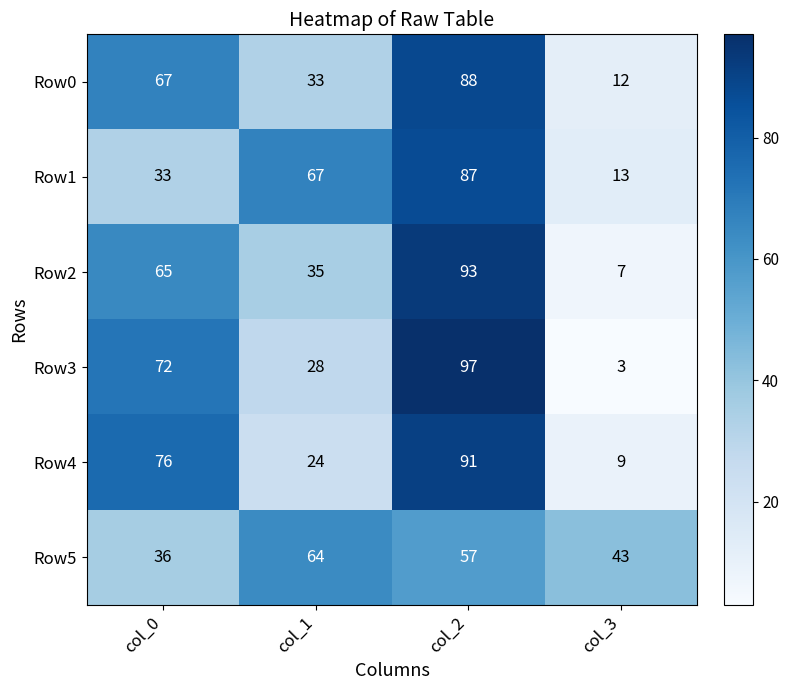

Reading left to right, extract all data points from this chart.

Row0: col_0=67	col_1=33	col_2=88	col_3=12
Row1: col_0=33	col_1=67	col_2=87	col_3=13
Row2: col_0=65	col_1=35	col_2=93	col_3=7
Row3: col_0=72	col_1=28	col_2=97	col_3=3
Row4: col_0=76	col_1=24	col_2=91	col_3=9
Row5: col_0=36	col_1=64	col_2=57	col_3=43